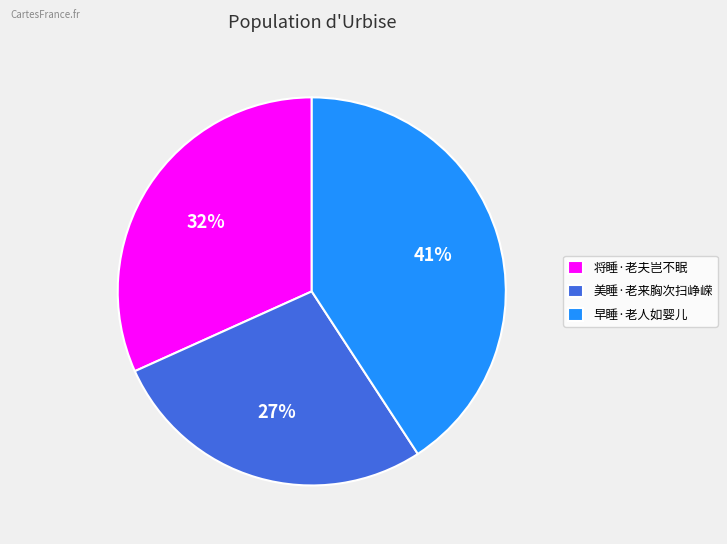

How many slices are in this pie chart?

3